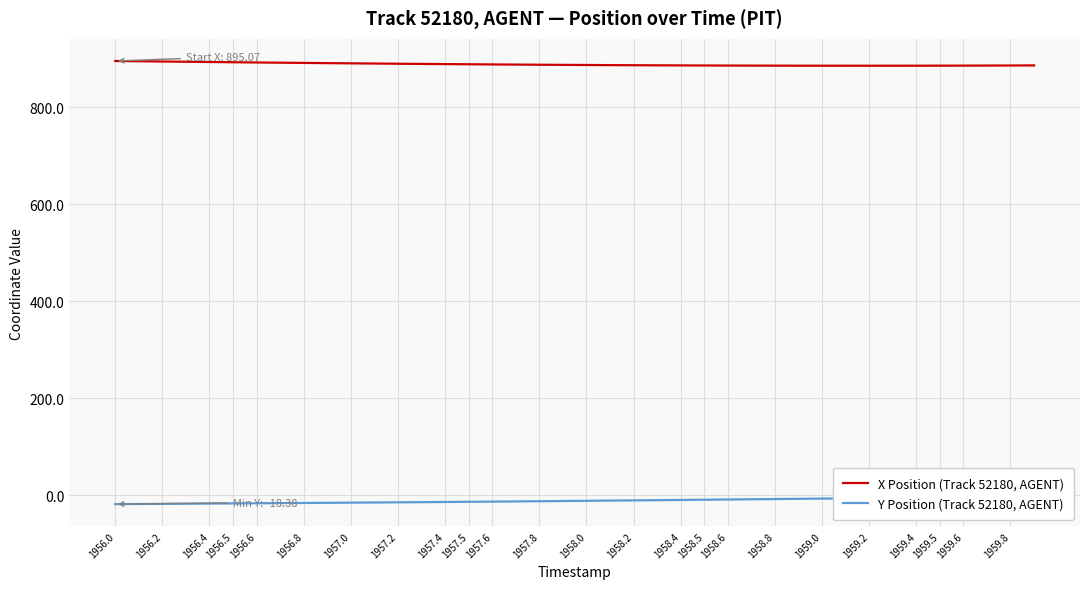

What is the highest value of the X Position (Track 52180, AGENT) series?

895.1